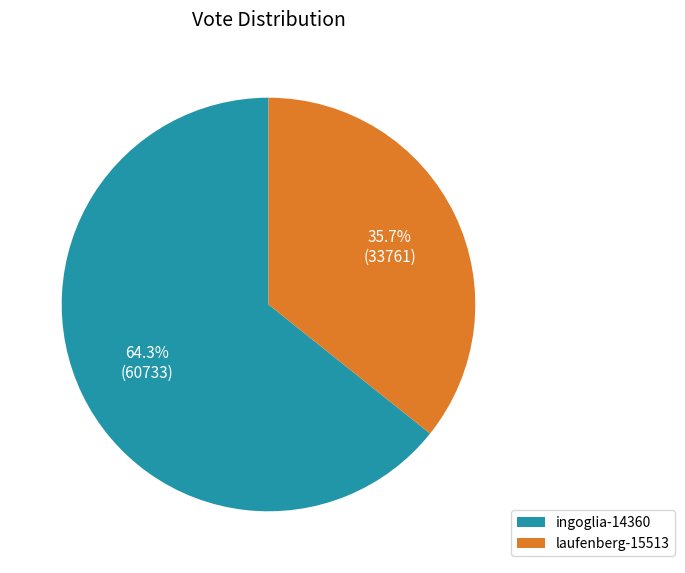

To the nearest percent, what is the combined percentage of ingoglia-14360 and laufenberg-15513?

100%